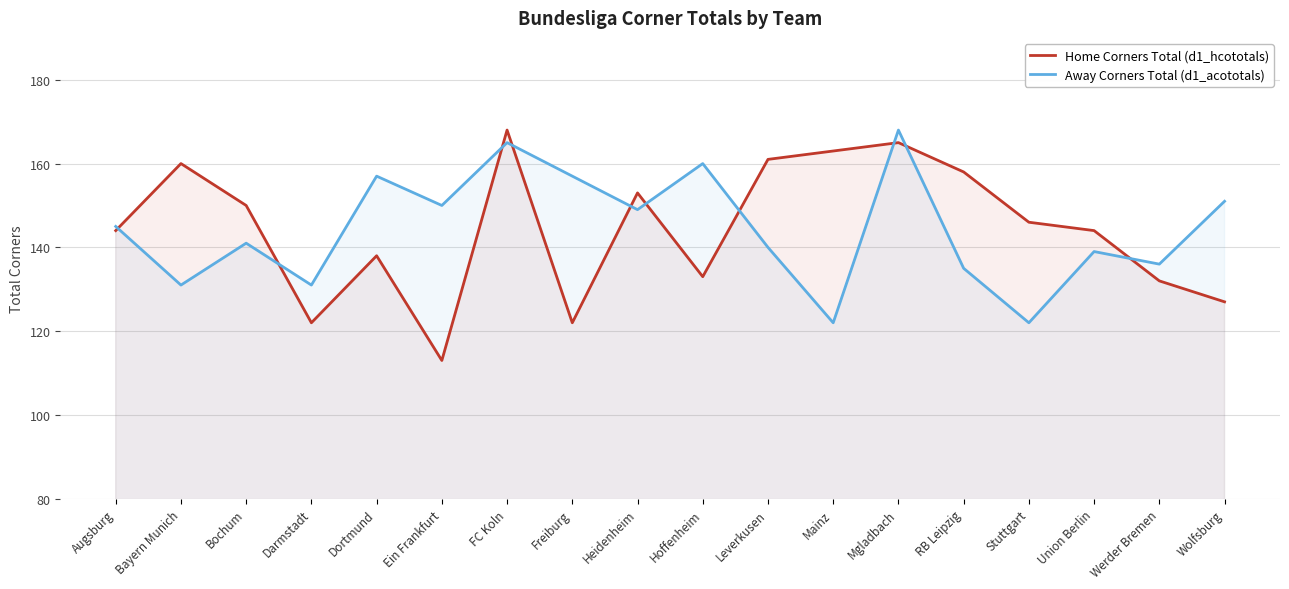

What is the total value across all series at Stuttgart?

268